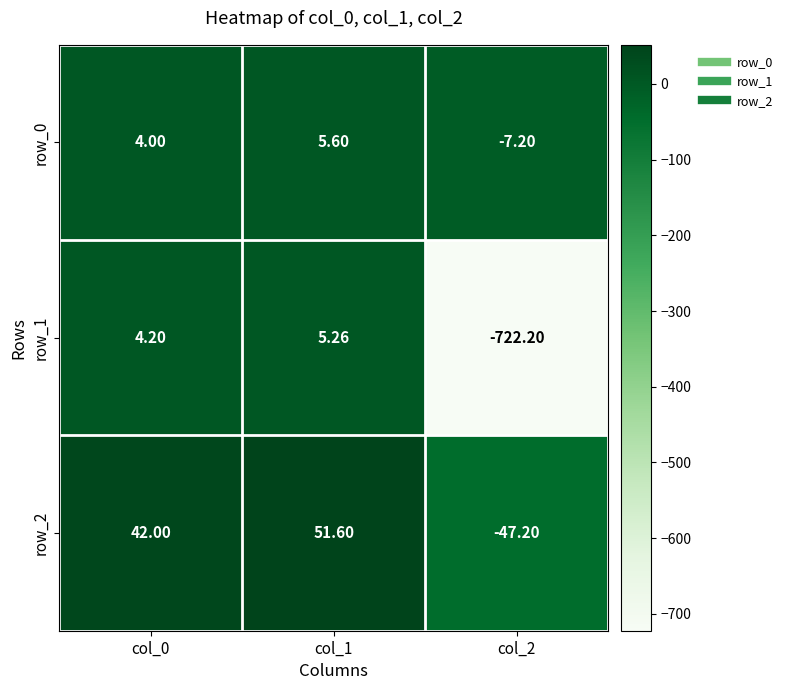

Which label corresponds to the smallest value in the chart?

col_2